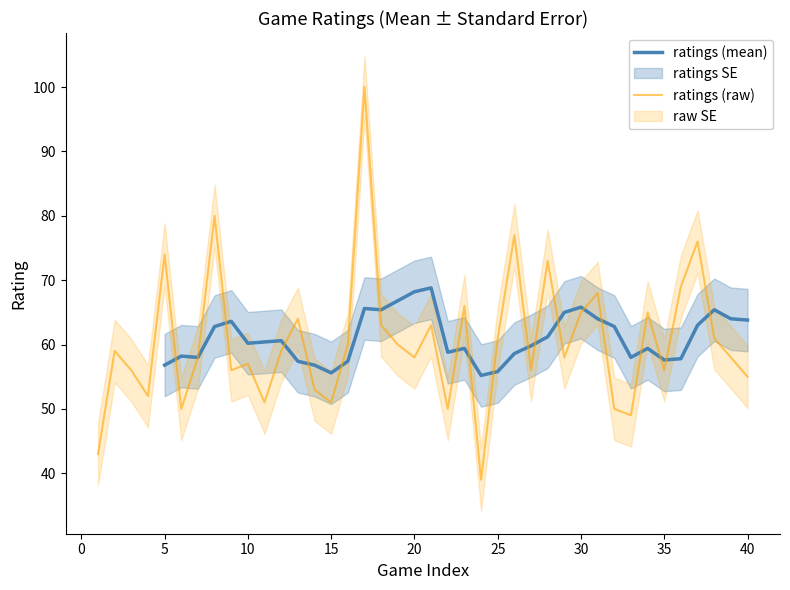

The ratings (raw) series shows 74 at 5. True or false?

True